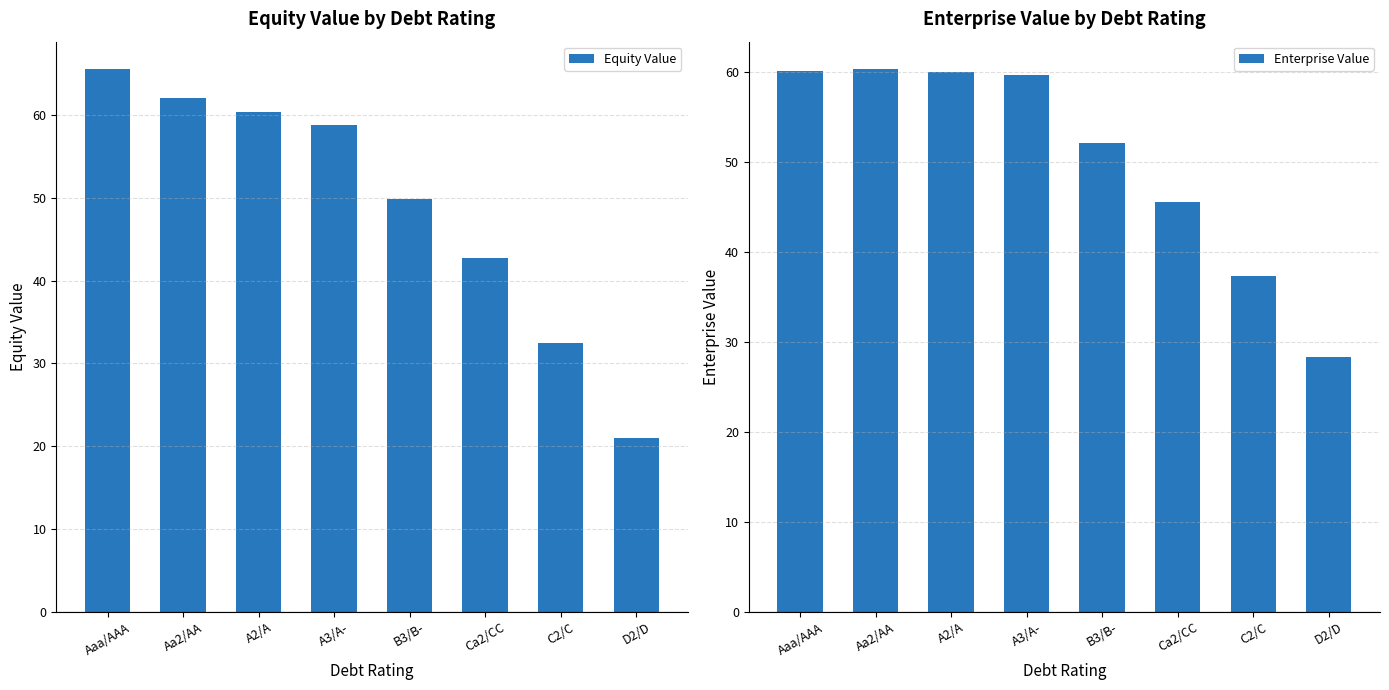

What is the minimum value shown in the chart?

21.0